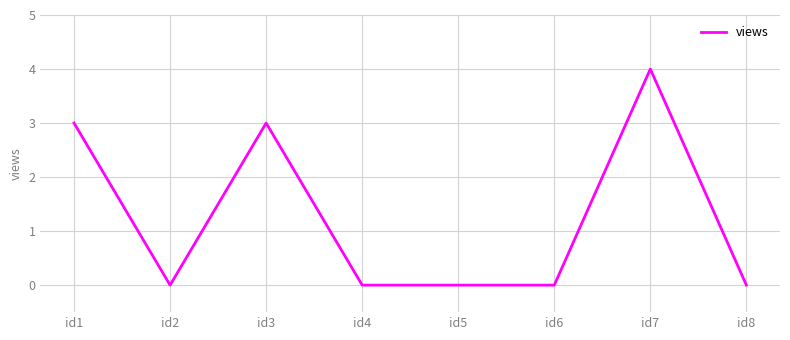

How many values are between 0 and 3?

7